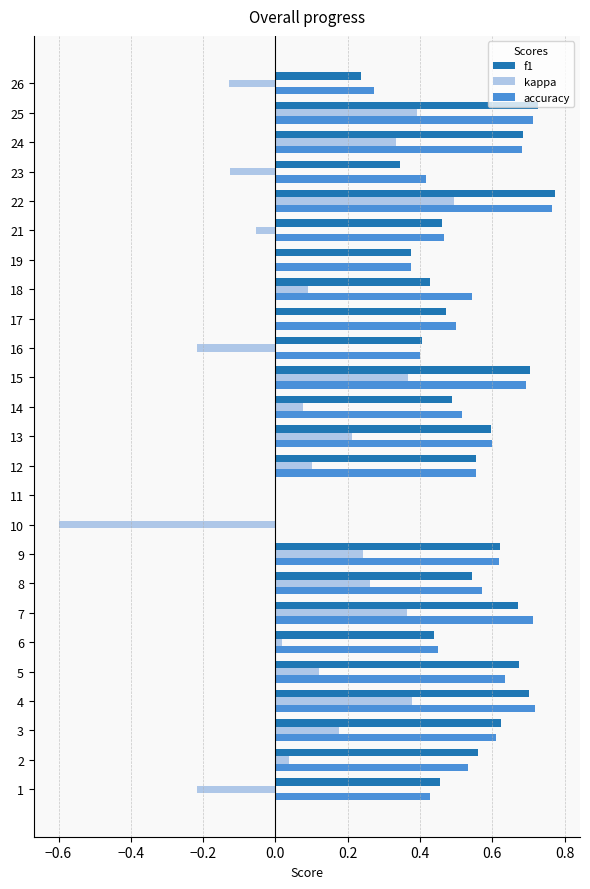

Between 14 and 16, which series saw the biggest shift?

kappa